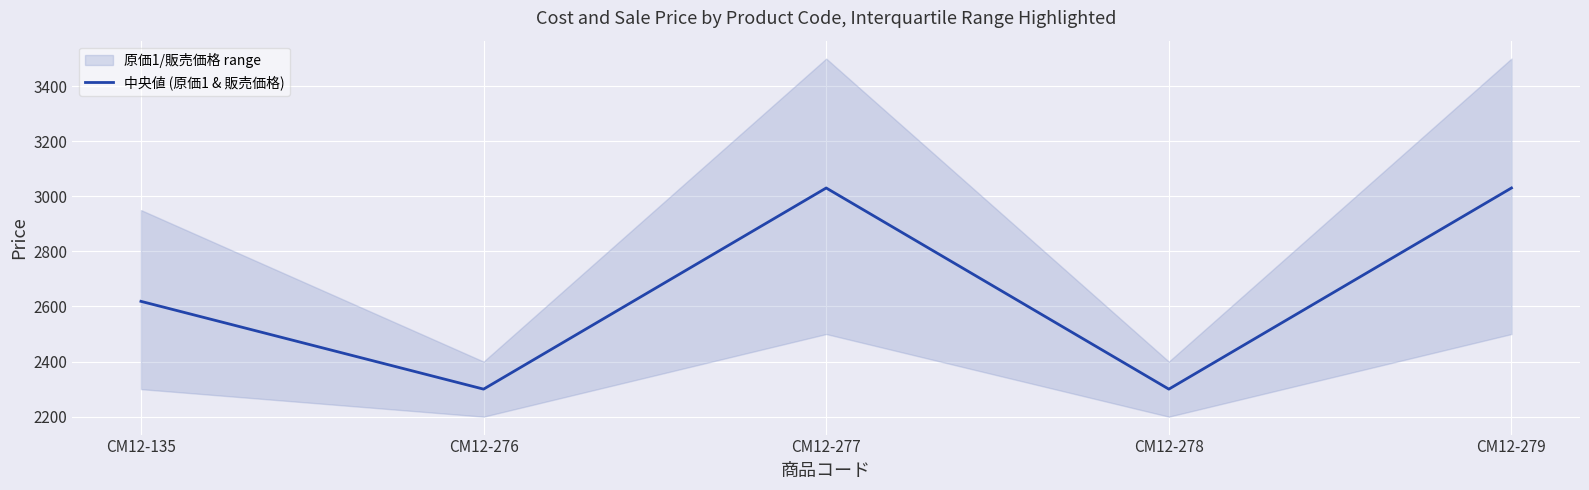

What is the average value?

2655.8